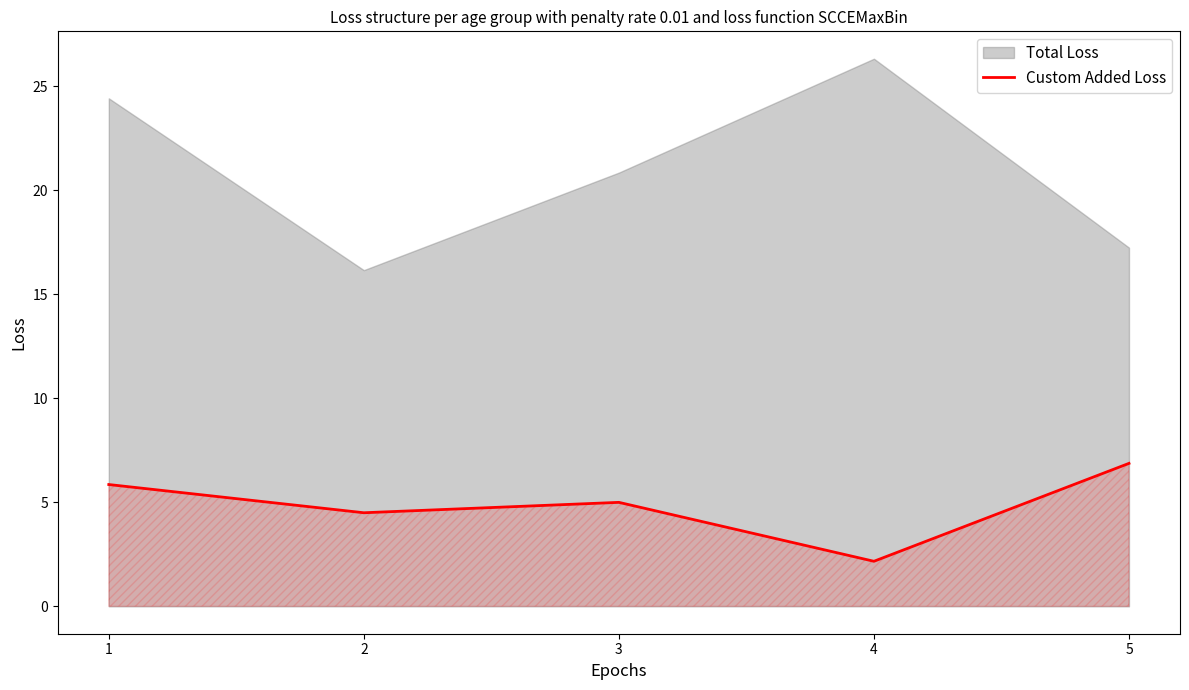

What is the smallest value displayed?

2.2